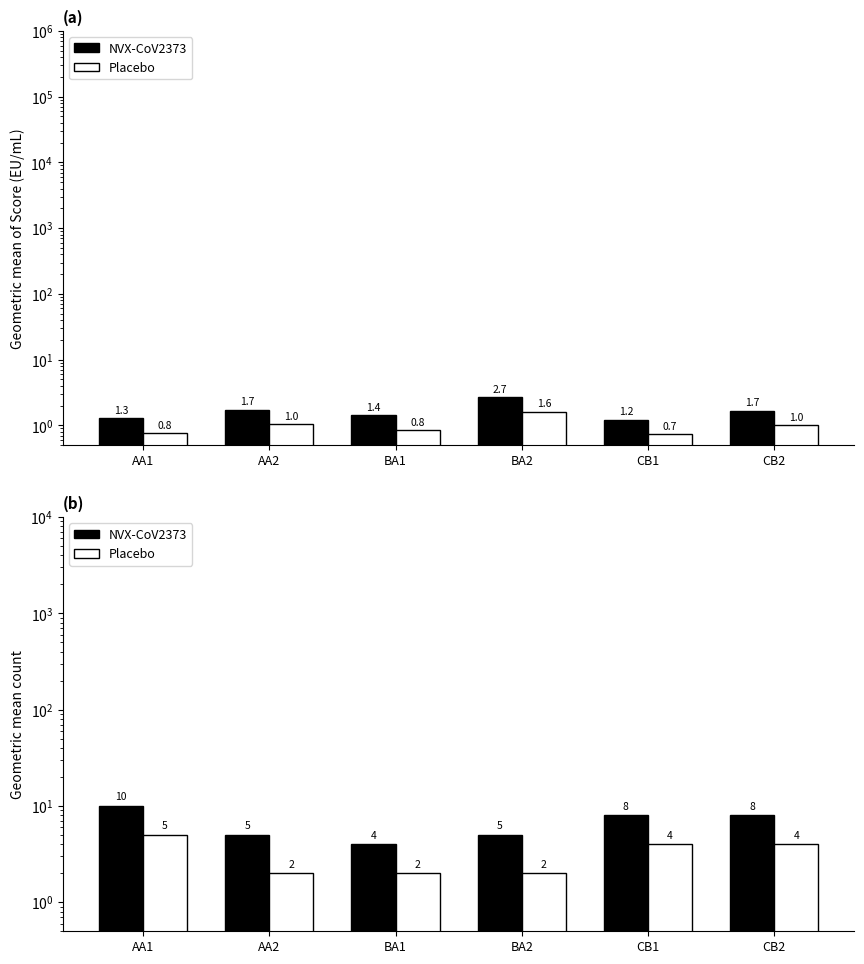

How many series are shown in this chart?

2